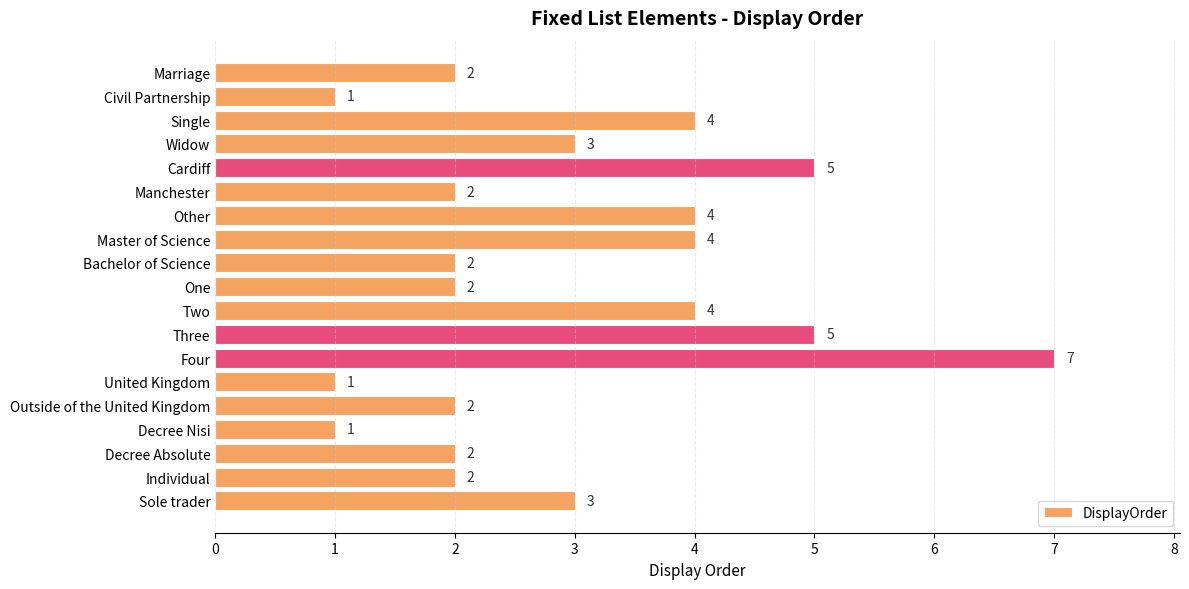

What is the smallest value displayed?

1